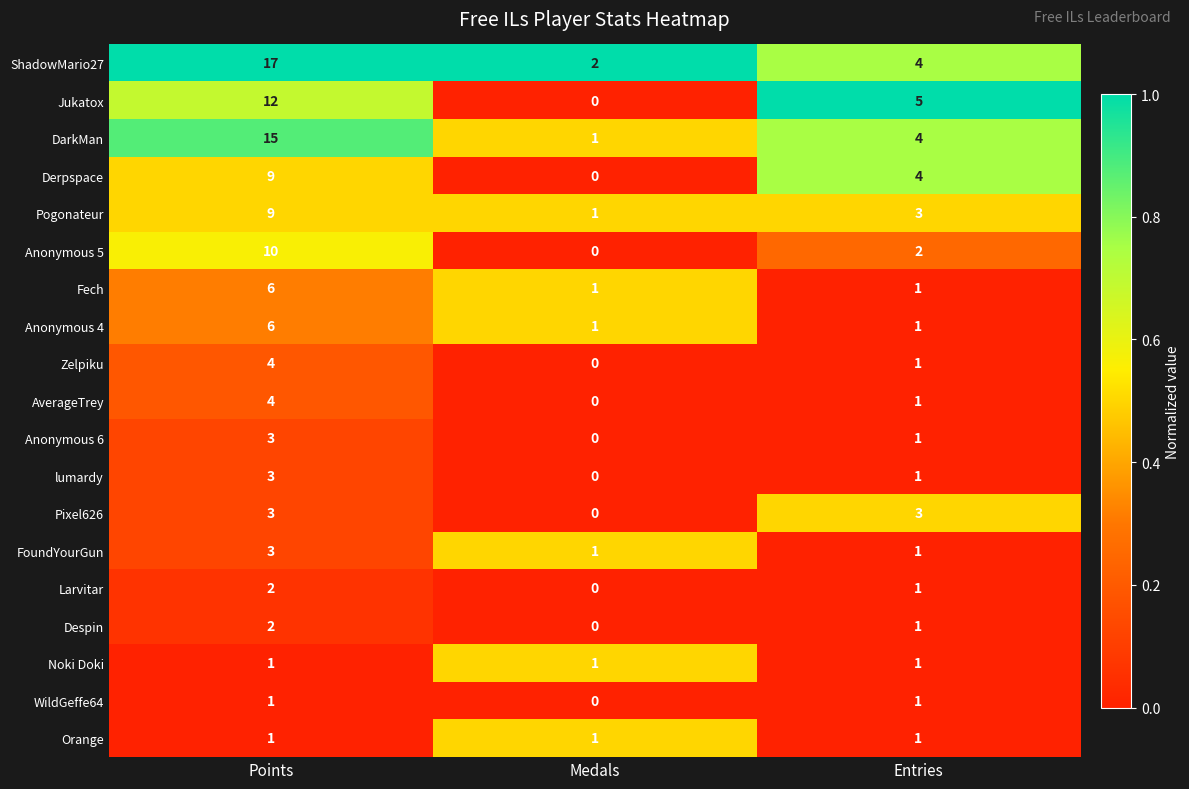

What is the difference between the highest and lowest values at Points?

16